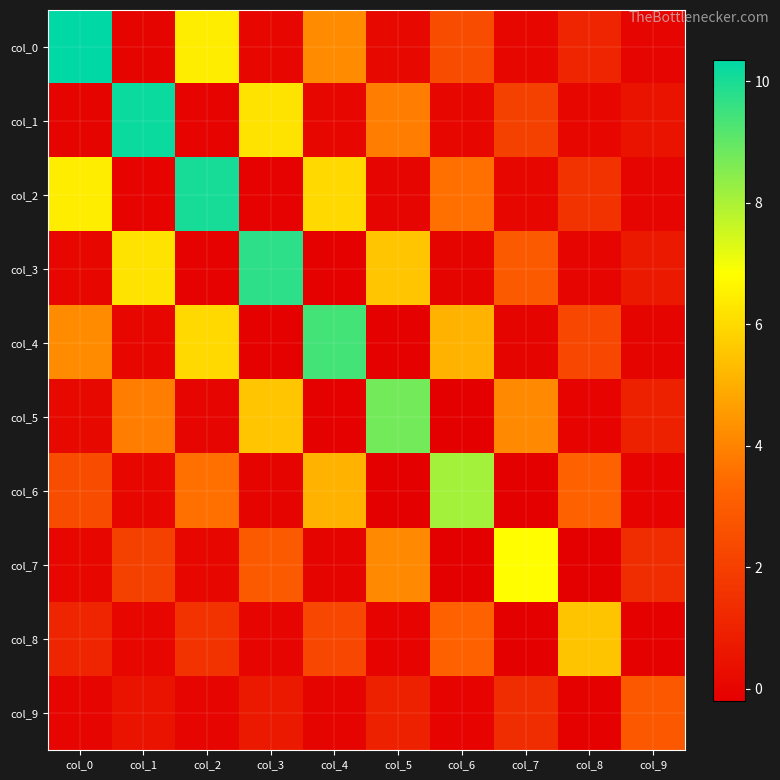

At which category does the chart reach its minimum across all series?

col_7